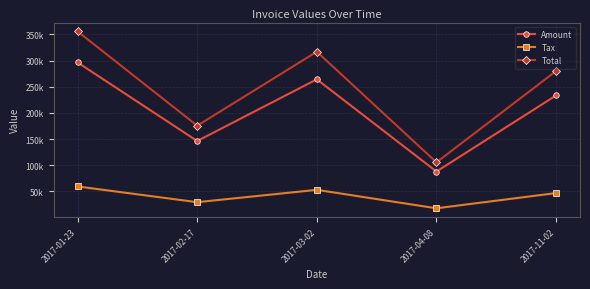

What are all the series names shown in the legend?

Amount, Tax, Total